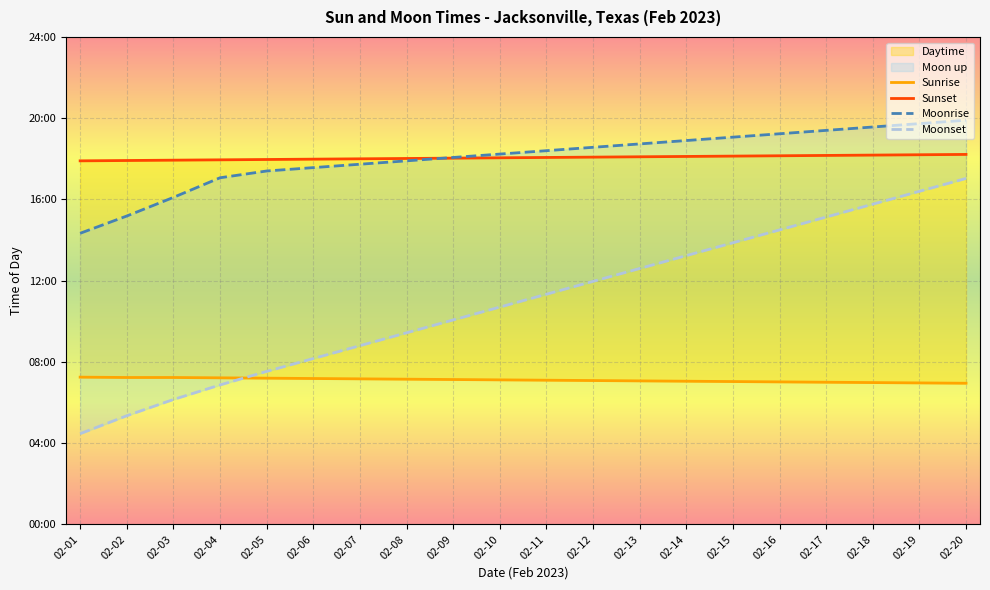

Reading right to left, what are all the values shown in this chart?

Sunrise: 02-20=417	02-19=418	02-18=419	02-17=420	02-16=421	02-15=422	02-14=423	02-13=424	02-12=425	02-11=426	02-10=427	02-09=428	02-08=429	02-07=430	02-06=431	02-05=432	02-04=433	02-03=434	02-02=434	02-01=435
Sunset: 02-20=1093	02-19=1092	02-18=1091	02-17=1090	02-16=1089	02-15=1088	02-14=1087	02-13=1086	02-12=1085	02-11=1084	02-10=1083	02-09=1082	02-08=1081	02-07=1080	02-06=1079	02-05=1078	02-04=1077	02-03=1076	02-02=1075	02-01=1074
Moonrise: 02-20=1194	02-19=1184	02-18=1174	02-17=1164	02-16=1154	02-15=1144	02-14=1134	02-13=1124	02-12=1114	02-11=1104	02-10=1094	02-09=1084	02-08=1074	02-07=1064	02-06=1054	02-05=1044	02-04=1024	02-03=966	02-02=911	02-01=860
Moonset: 02-20=1022	02-19=984	02-18=946	02-17=908	02-16=870	02-15=832	02-14=794	02-13=756	02-12=718	02-11=680	02-10=642	02-09=604	02-08=566	02-07=528	02-06=490	02-05=452	02-04=412	02-03=369	02-02=321	02-01=268